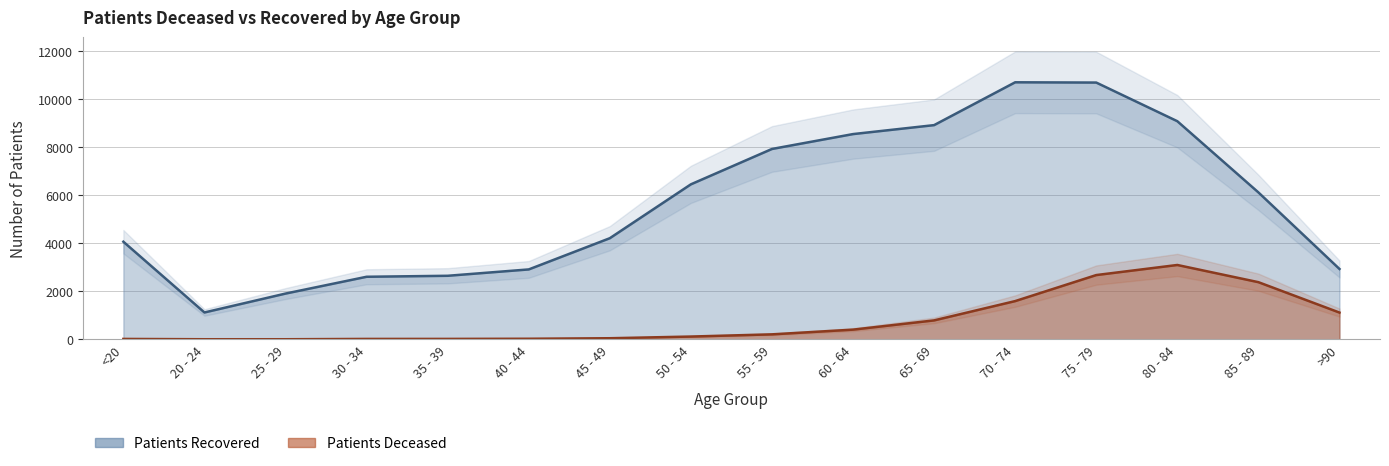

True or false: patients_deceased and patients_recovered cross at least once.

False